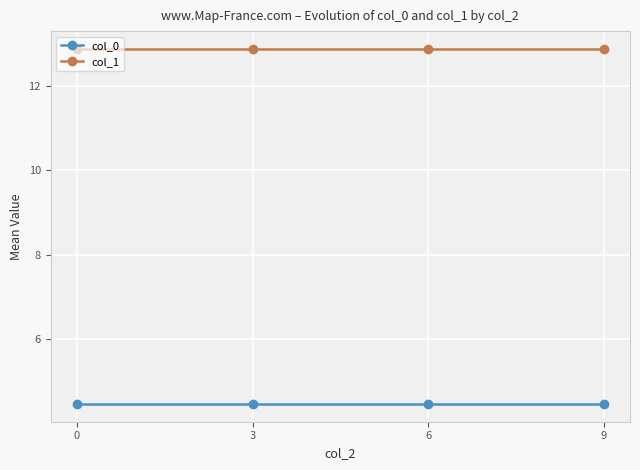

What is the total value across all series at 0?

17.3